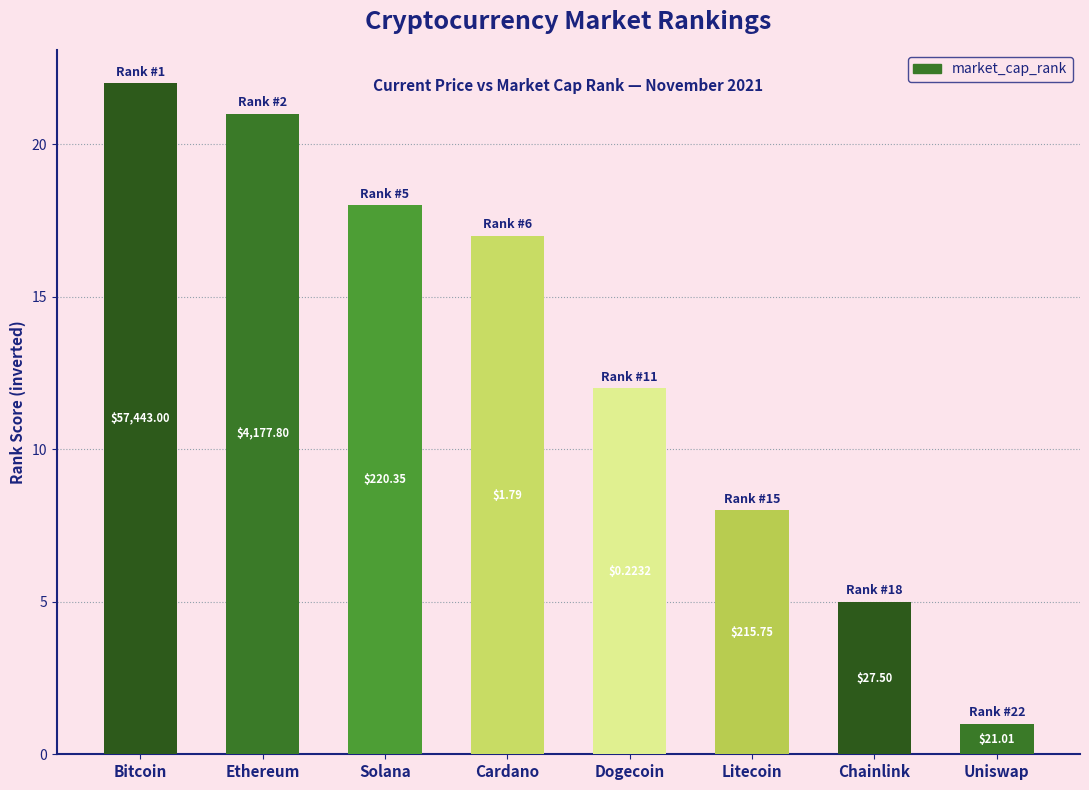

List the labels in order of value, largest first.

Bitcoin, Ethereum, Solana, Cardano, Dogecoin, Litecoin, Chainlink, Uniswap